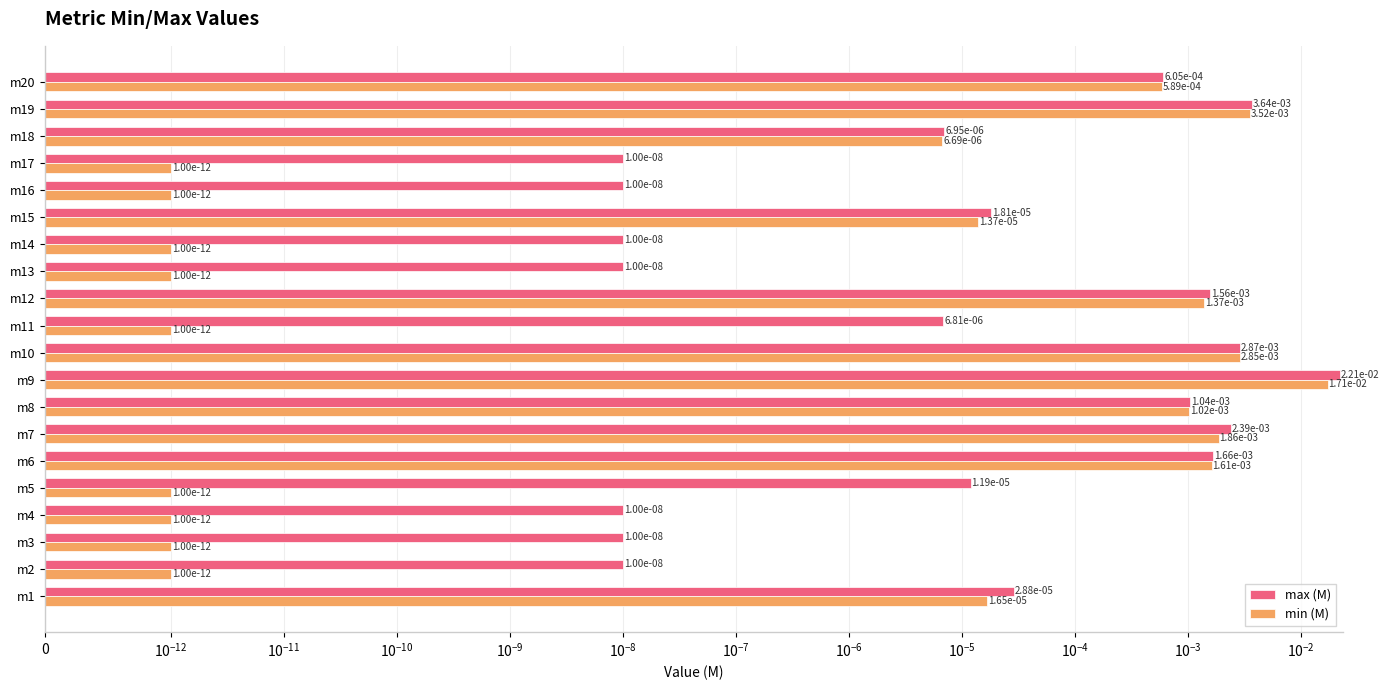

Is the value of min (M) at m13 greater than the value of max (M) at m13?

No